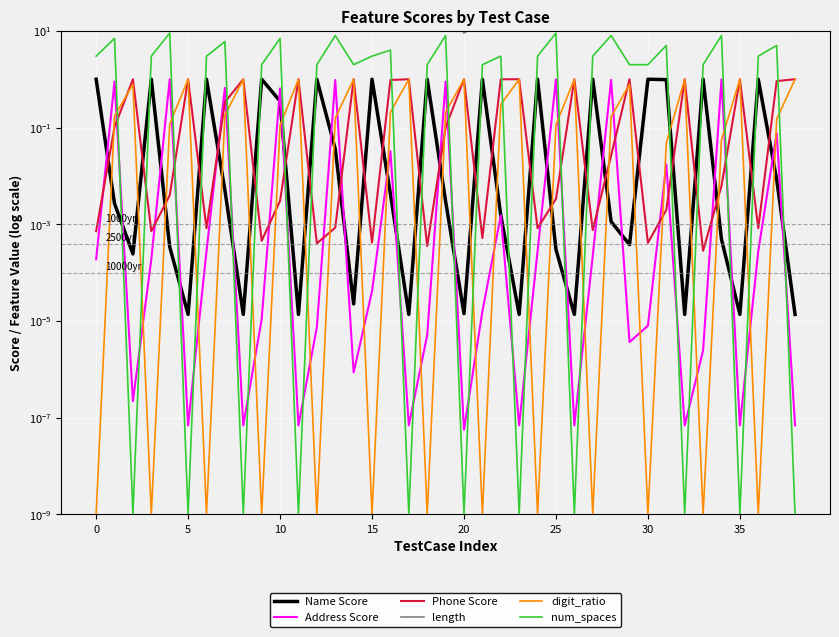

How many categories are shown in the chart?

39